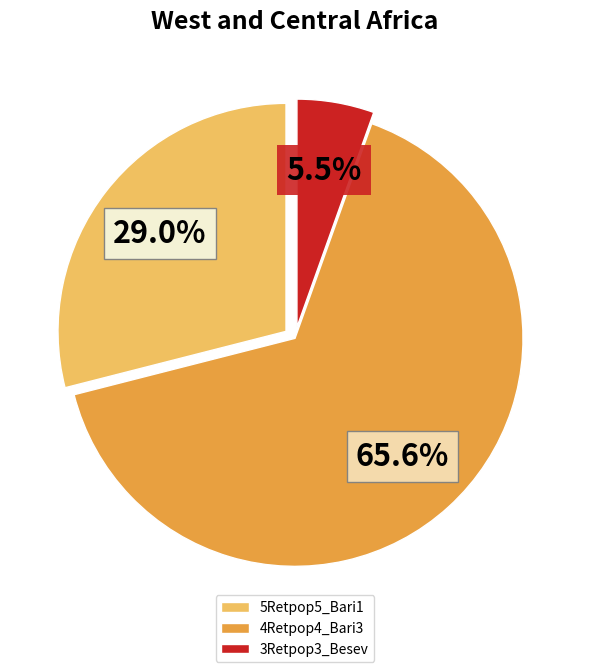

To the nearest percent, what percentage of the pie is 5Retpop5_Bari1?

29%